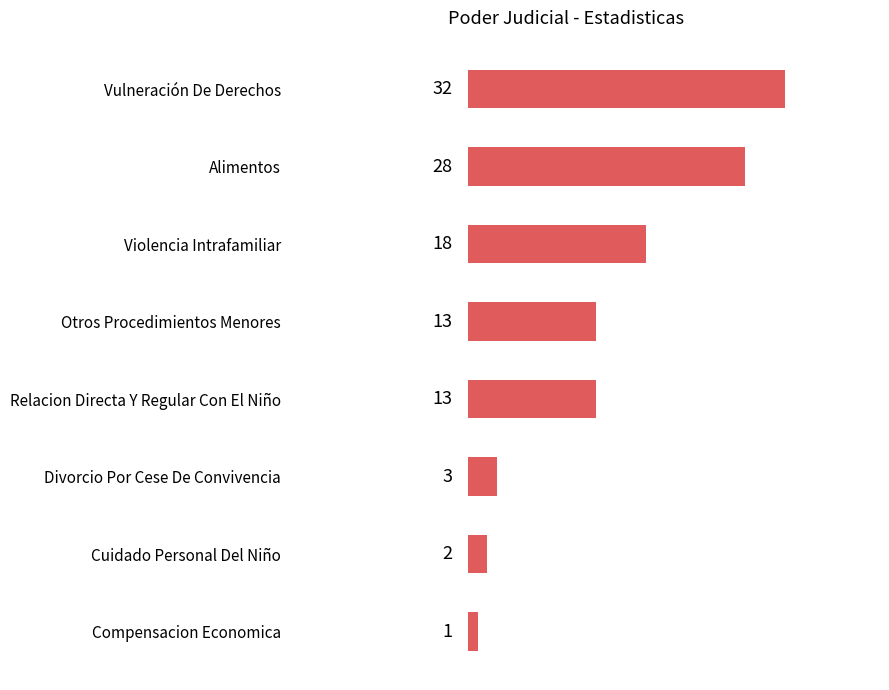

What is the sum of all values?

110